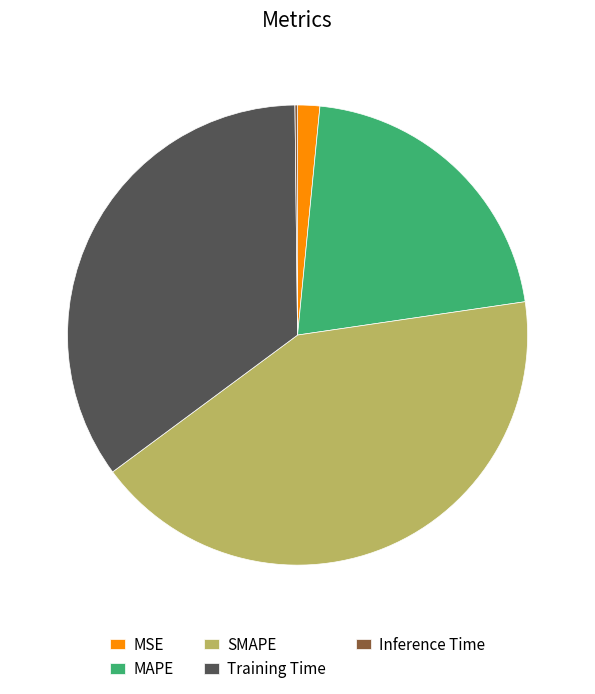

Is there a majority slice in this chart?

No